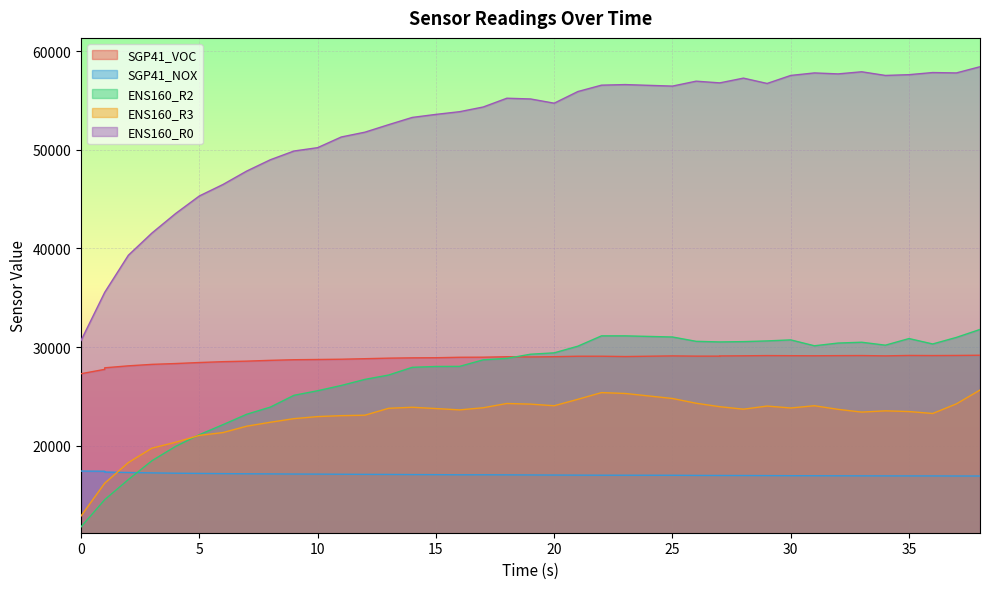

Between 20 and 38, which series saw the biggest shift?

ENS160_R0